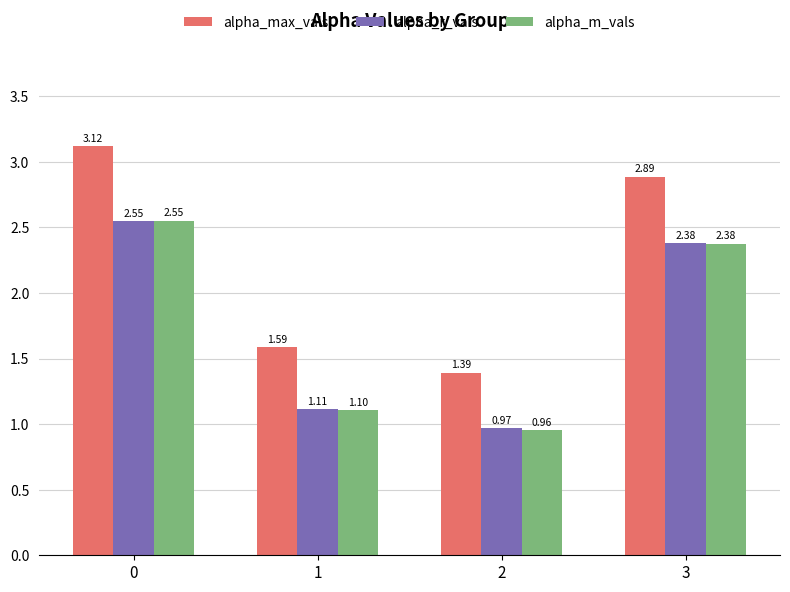

The value of alpha_m_vals at 1 is 1.1. True or false?

True